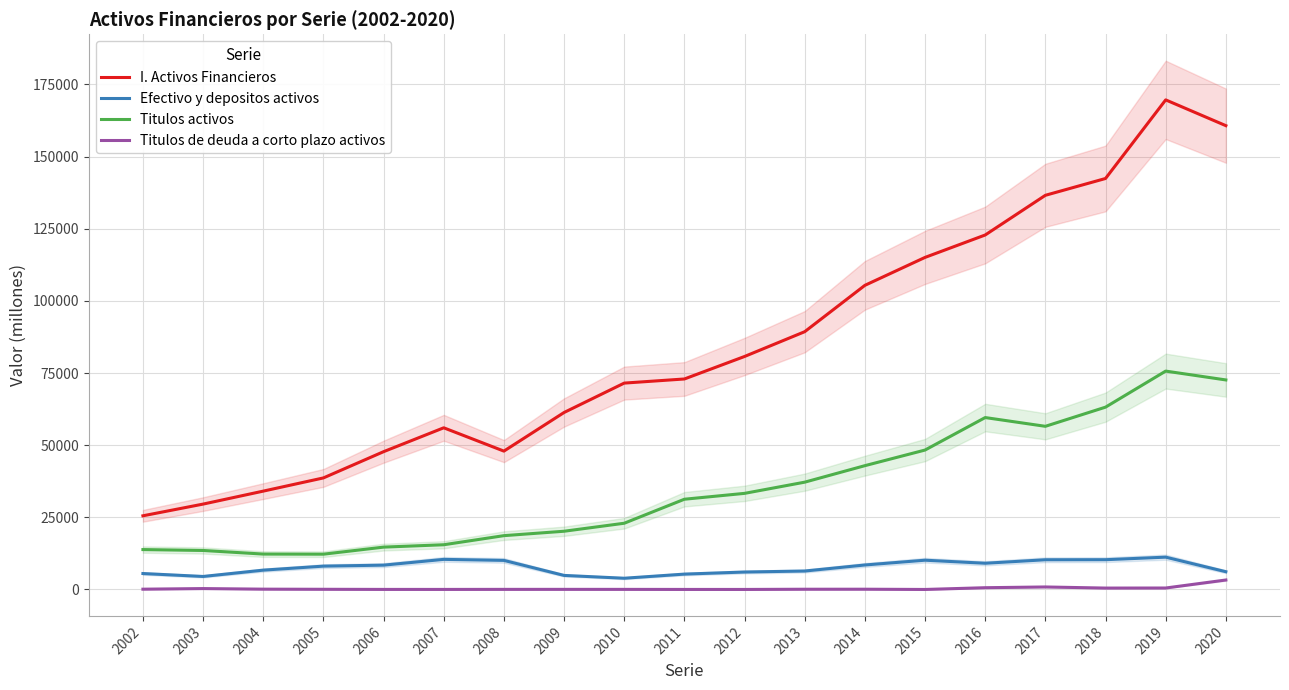

True or false: Titulos activos and Titulos de deuda a corto plazo activos intersect in this chart.

False